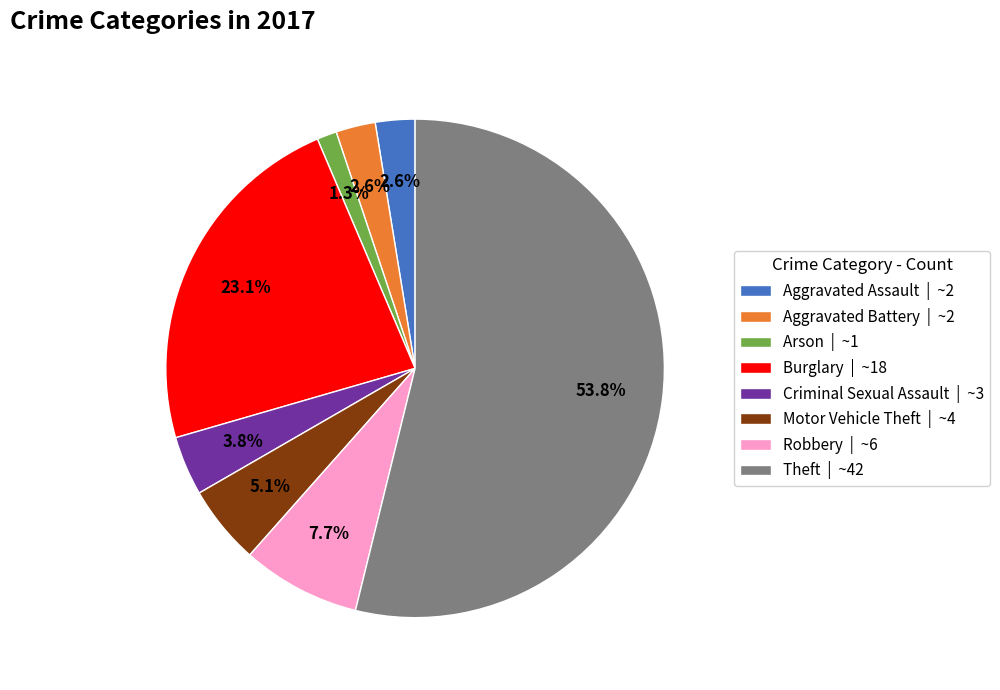

Which has a higher value, Criminal Sexual Assault | ~3 or Motor Vehicle Theft | ~4?

Motor Vehicle Theft | ~4